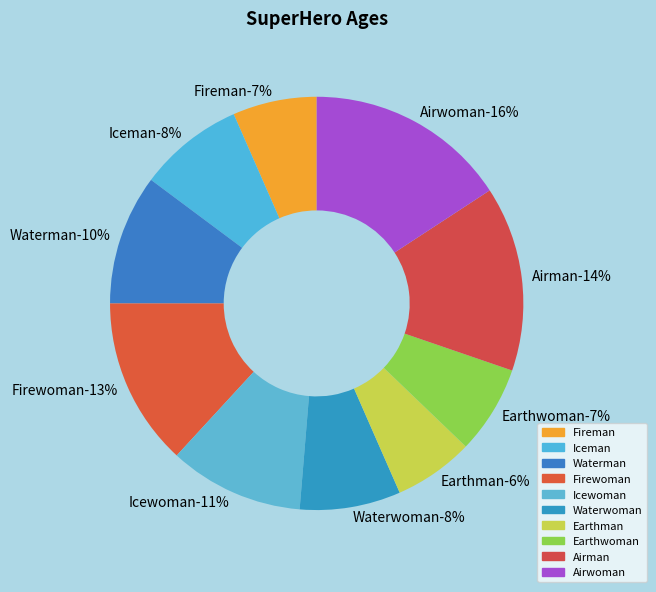

Rank the categories by value from lowest to highest.

Earthman, Fireman, Earthwoman, Waterwoman, Iceman, Waterman, Icewoman, Firewoman, Airman, Airwoman